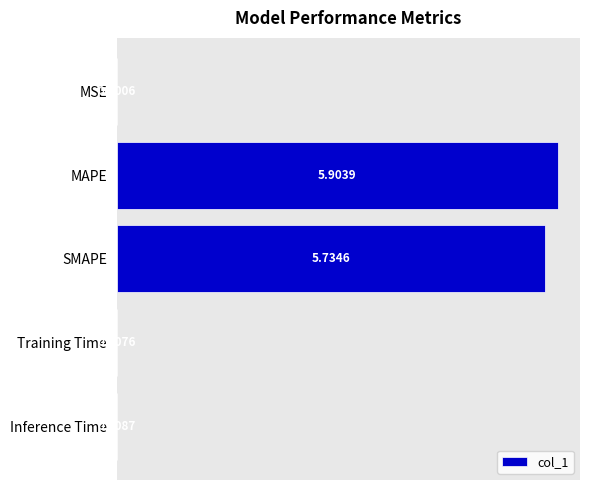

What is the sum of the values at SMAPE and MAPE?

11.6